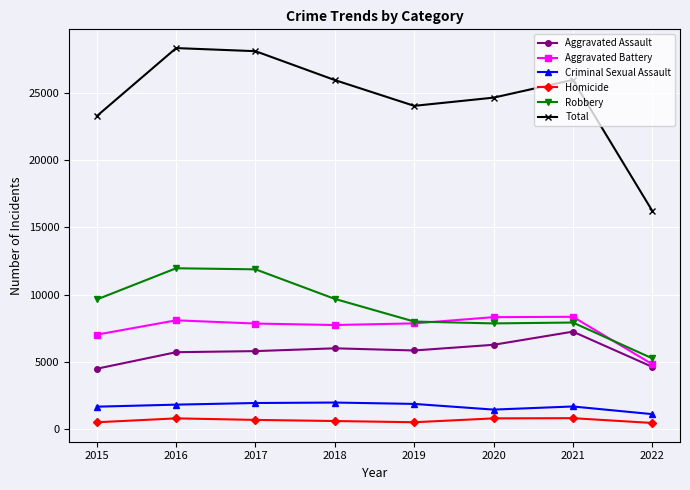

How many lines are shown in the chart?

6